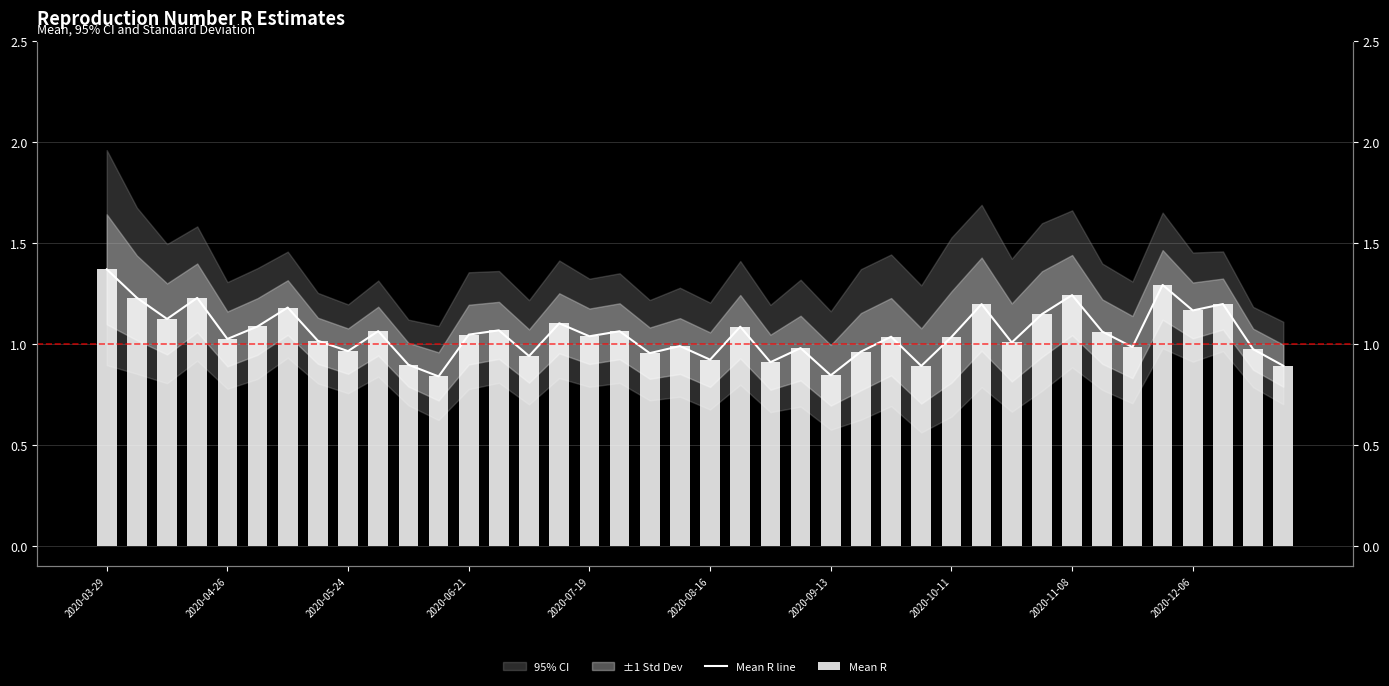

At 15, list the series in order from largest to smallest.

Mean R line, Mean R